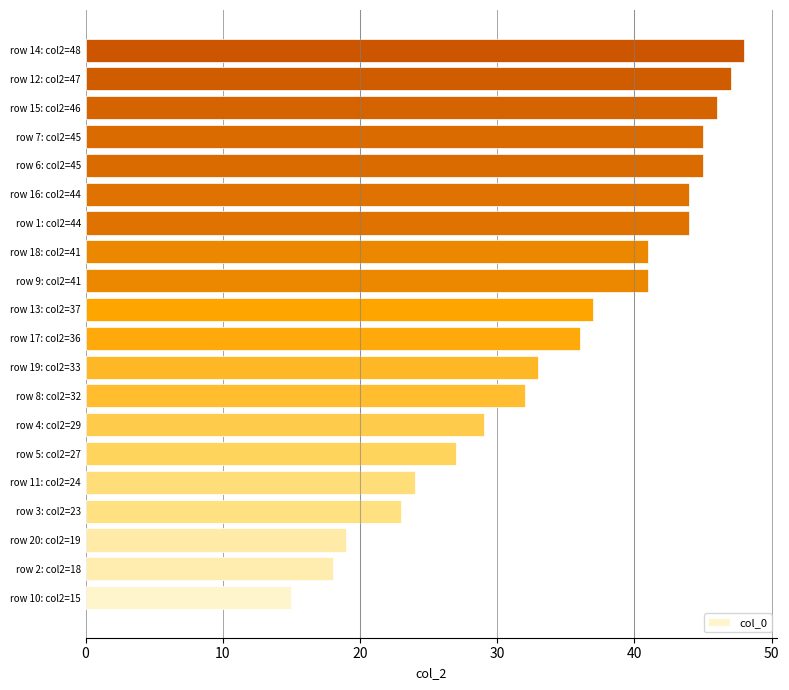

What is the average value?

35